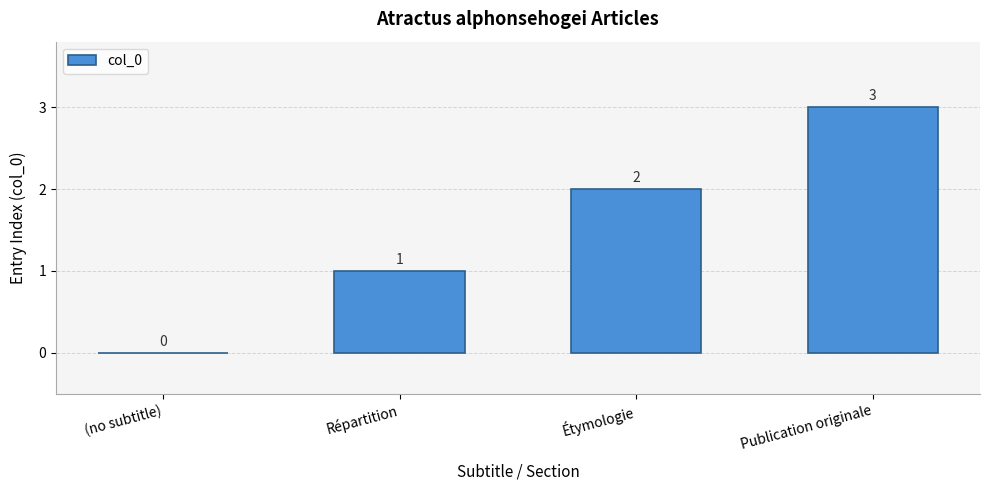

How many positive values are there?

3